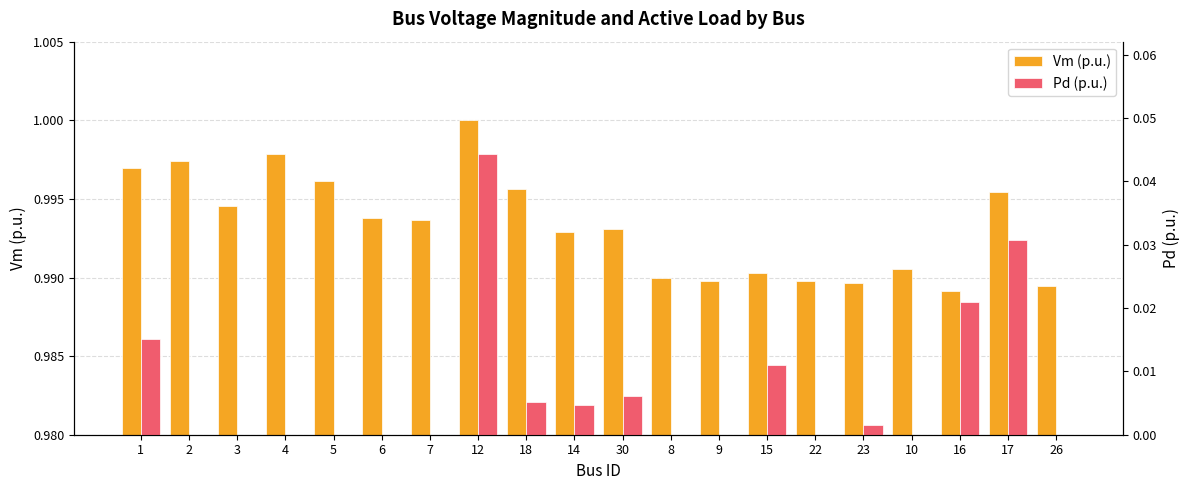

Reading left to right, extract all data points from this chart.

Vm: 1.0	1.0	1.0	1.0	1.0	1.0	1.0	1.0	1.0	1.0	1.0	1.0	1.0	1.0	1.0	1.0	1.0	1.0	1.0	1.0
Pd: 0.0	0.0	0.0	0.0	0.0	0.0	0.0	0.0	0.0	0.0	0.0	0.0	0.0	0.0	0.0	0.0	0.0	0.0	0.0	0.0